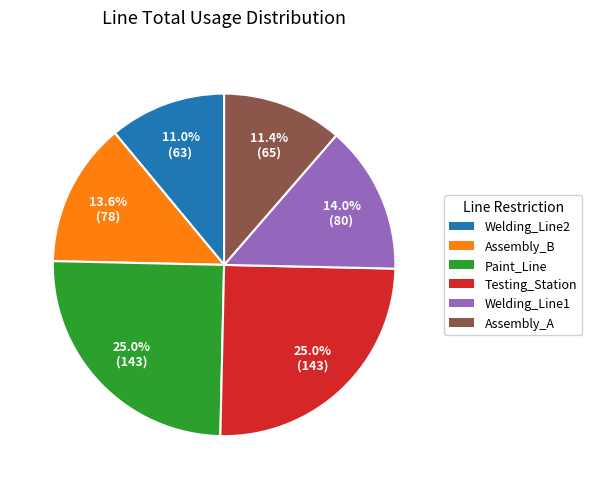

Is there a majority slice in this chart?

No